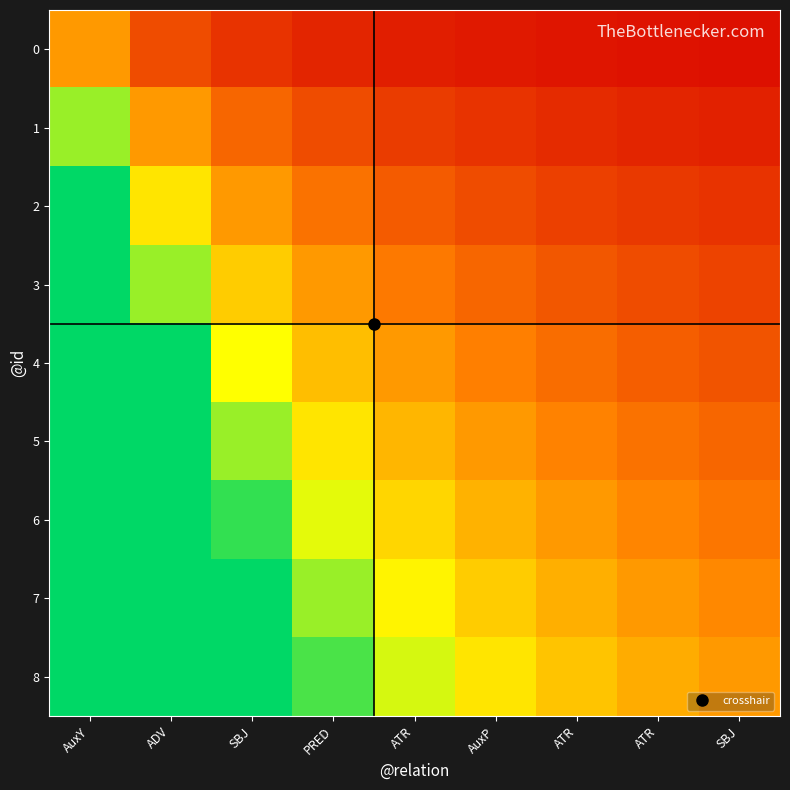

Which series has the widest spread of values?

8